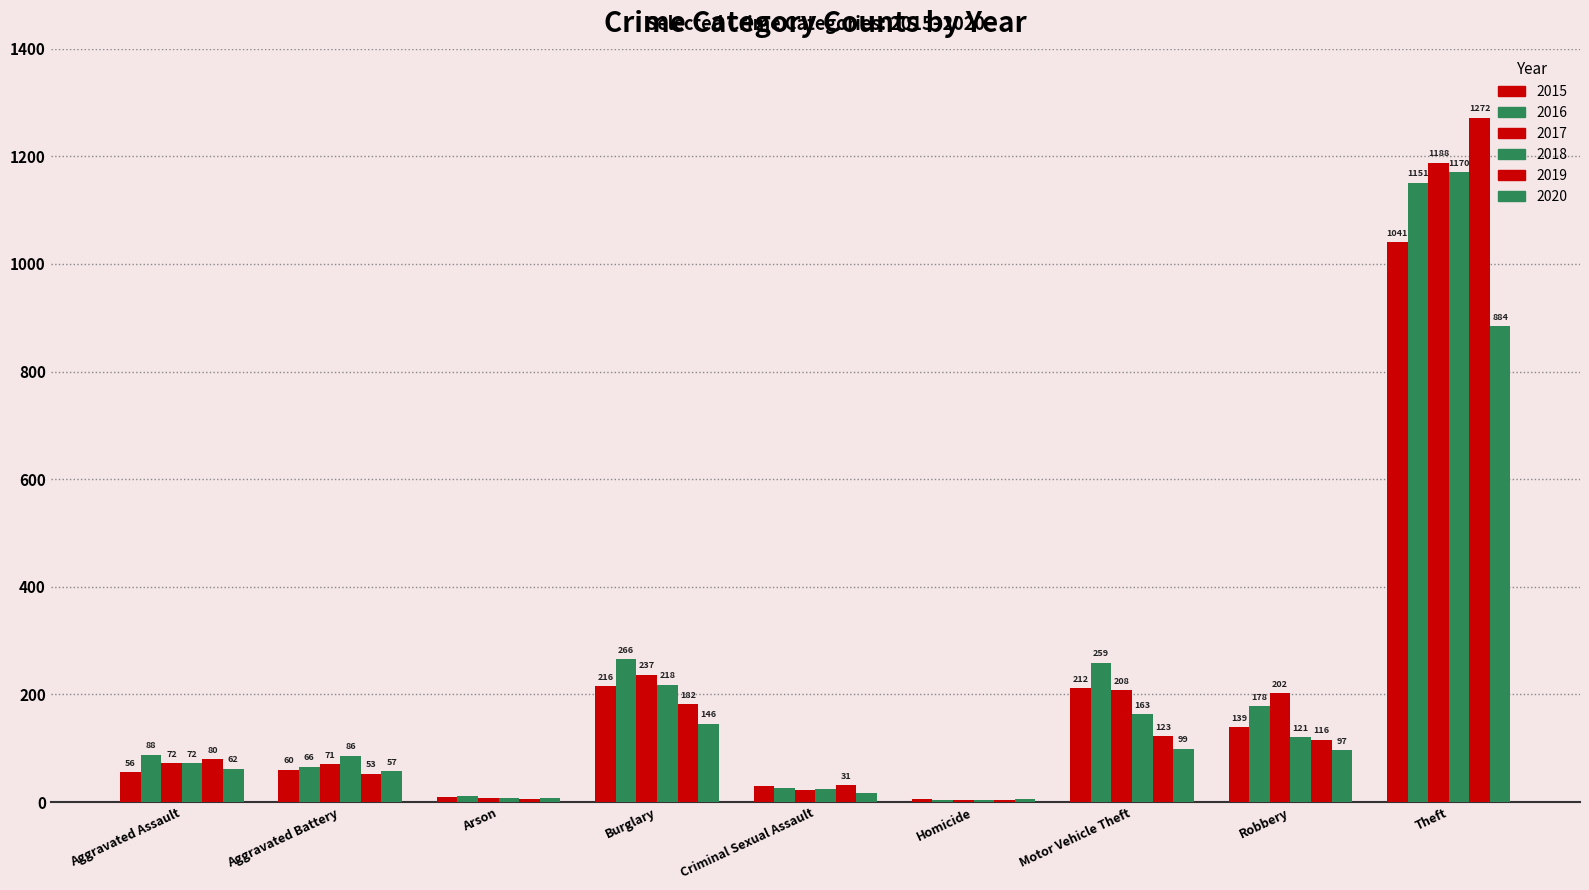

Reading left to right, what are all the values shown in this chart?

2015: Aggravated Assault=56	Aggravated Battery=60	Arson=10	Burglary=216	Criminal Sexual Assault=29	Homicide=5	Motor Vehicle Theft=212	Robbery=139	Theft=1041
2016: Aggravated Assault=88	Aggravated Battery=66	Arson=12	Burglary=266	Criminal Sexual Assault=26	Homicide=4	Motor Vehicle Theft=259	Robbery=178	Theft=1151
2017: Aggravated Assault=72	Aggravated Battery=71	Arson=7	Burglary=237	Criminal Sexual Assault=22	Homicide=4	Motor Vehicle Theft=208	Robbery=202	Theft=1188
2018: Aggravated Assault=72	Aggravated Battery=86	Arson=7	Burglary=218	Criminal Sexual Assault=24	Homicide=4	Motor Vehicle Theft=163	Robbery=121	Theft=1170
2019: Aggravated Assault=80	Aggravated Battery=53	Arson=5	Burglary=182	Criminal Sexual Assault=31	Homicide=4	Motor Vehicle Theft=123	Robbery=116	Theft=1272
2020: Aggravated Assault=62	Aggravated Battery=57	Arson=7	Burglary=146	Criminal Sexual Assault=16	Homicide=5	Motor Vehicle Theft=99	Robbery=97	Theft=884